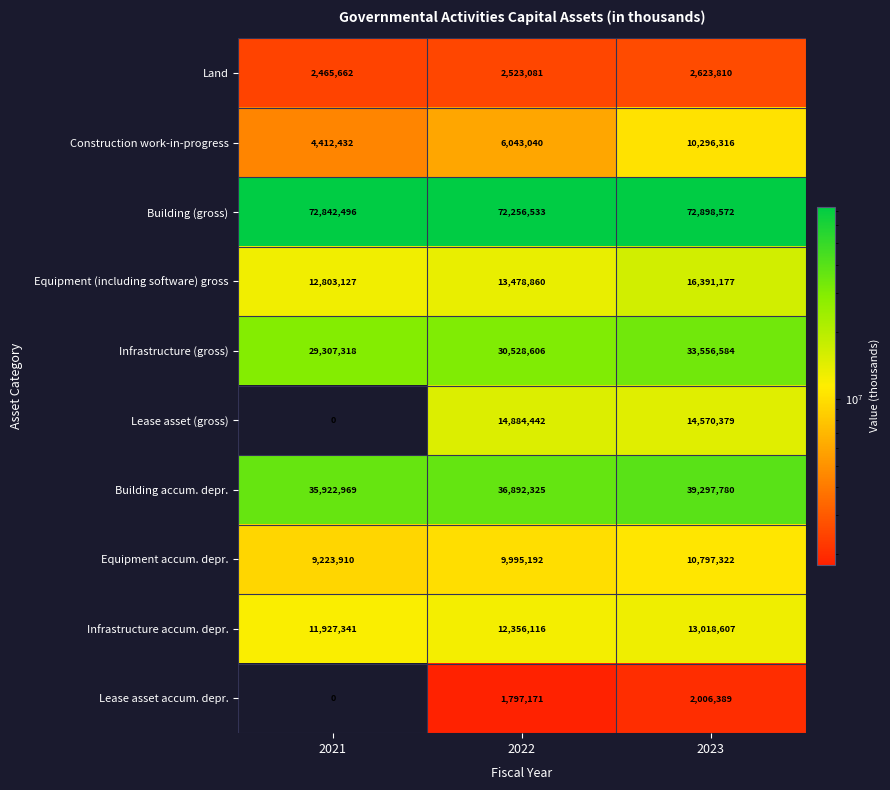

Rank the series at 2022 from highest to lowest value.

Building (gross), Building accum. depr., Infrastructure (gross), Lease asset (gross), Equipment (including software) gross, Infrastructure accum. depr., Equipment accum. depr., Construction work-in-progress, Land, Lease asset accum. depr.